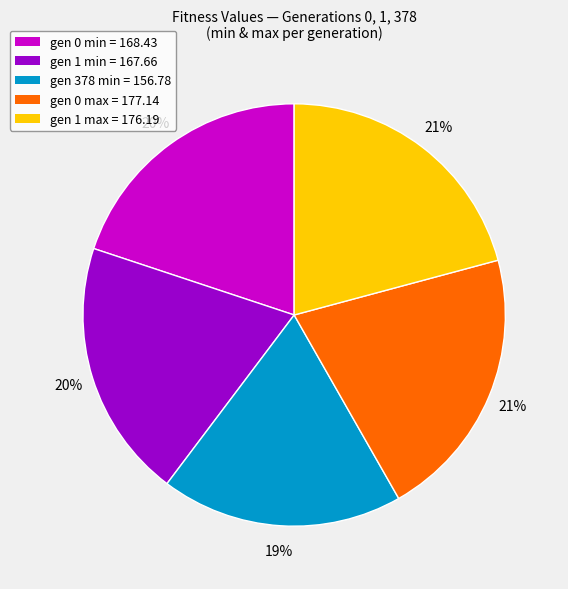

Which has a higher value, gen 0 max = 177.14 or gen 1 min = 167.66?

gen 0 max = 177.14